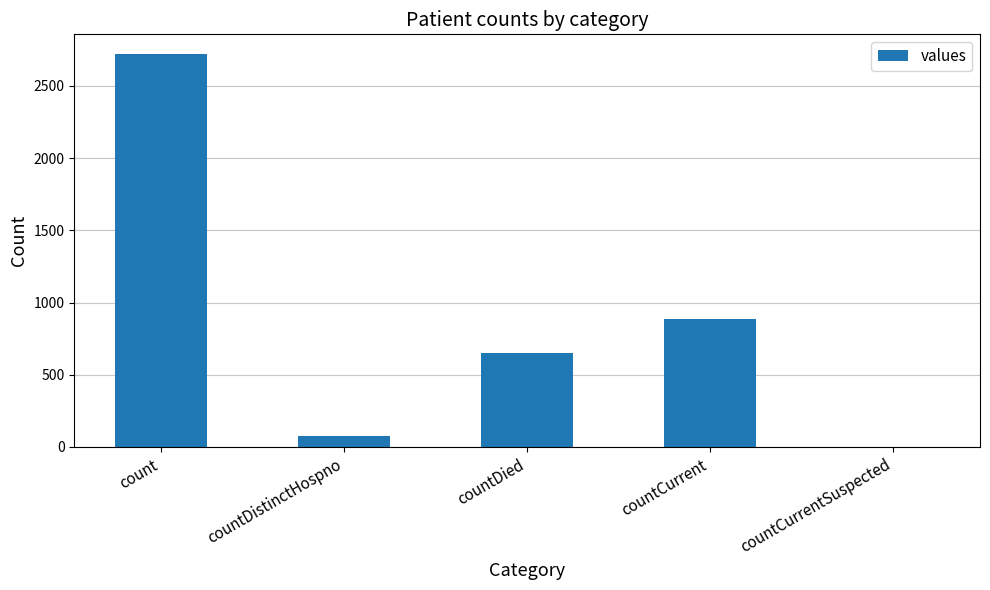

Is it true that the value at count is 4395?

False